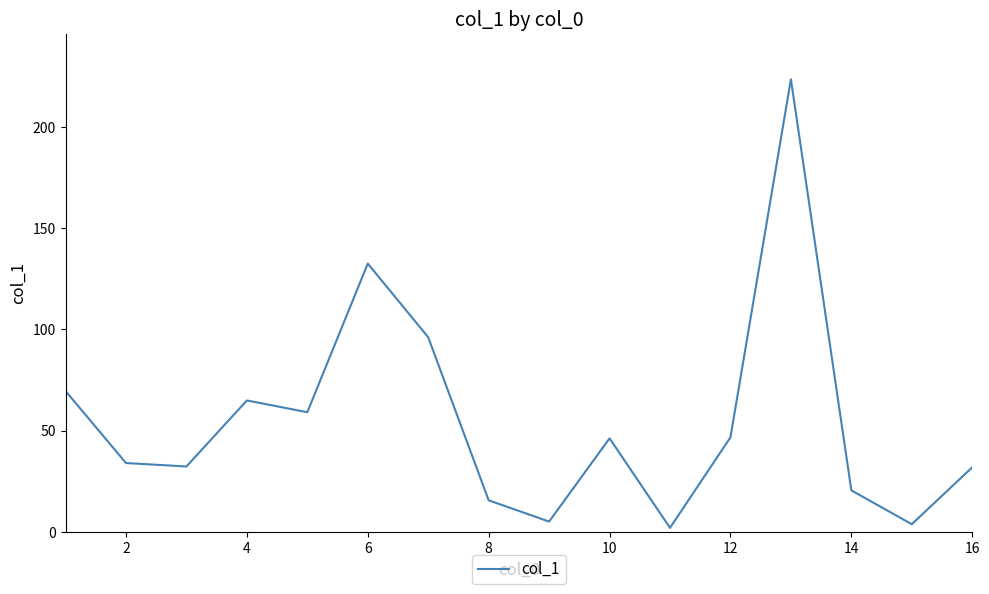

How many lines are shown in the chart?

1